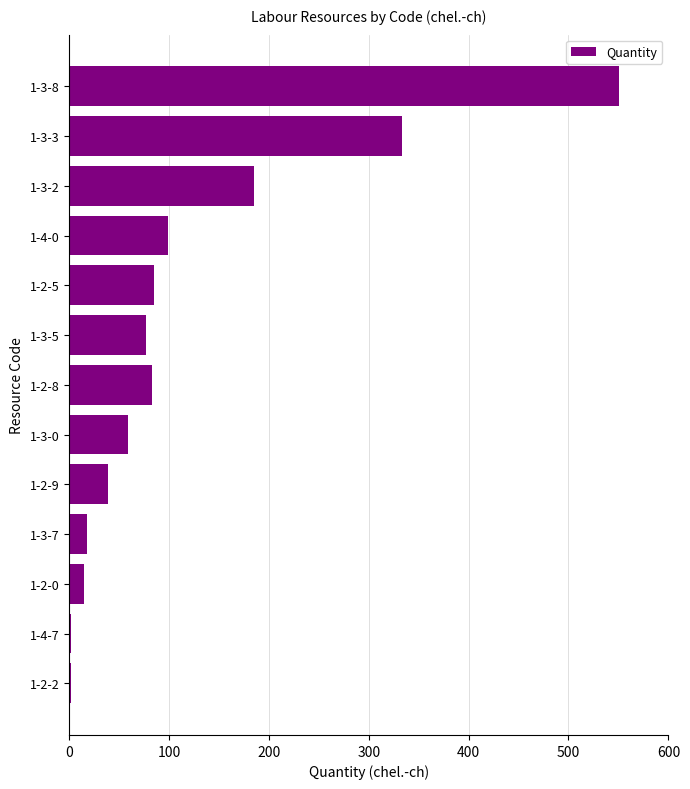

The value at 1-4-0 is 148.5. True or false?

False